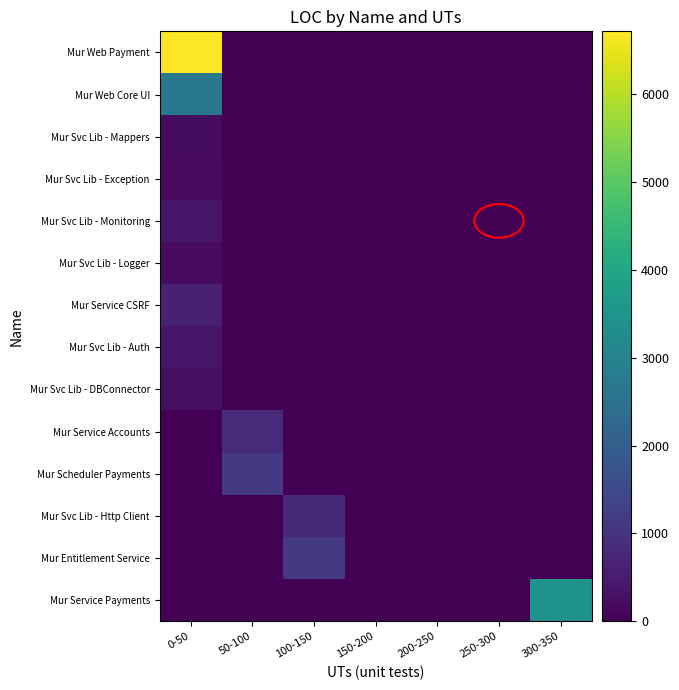

What is the spread (max minus min) of values at 100-150?

1121